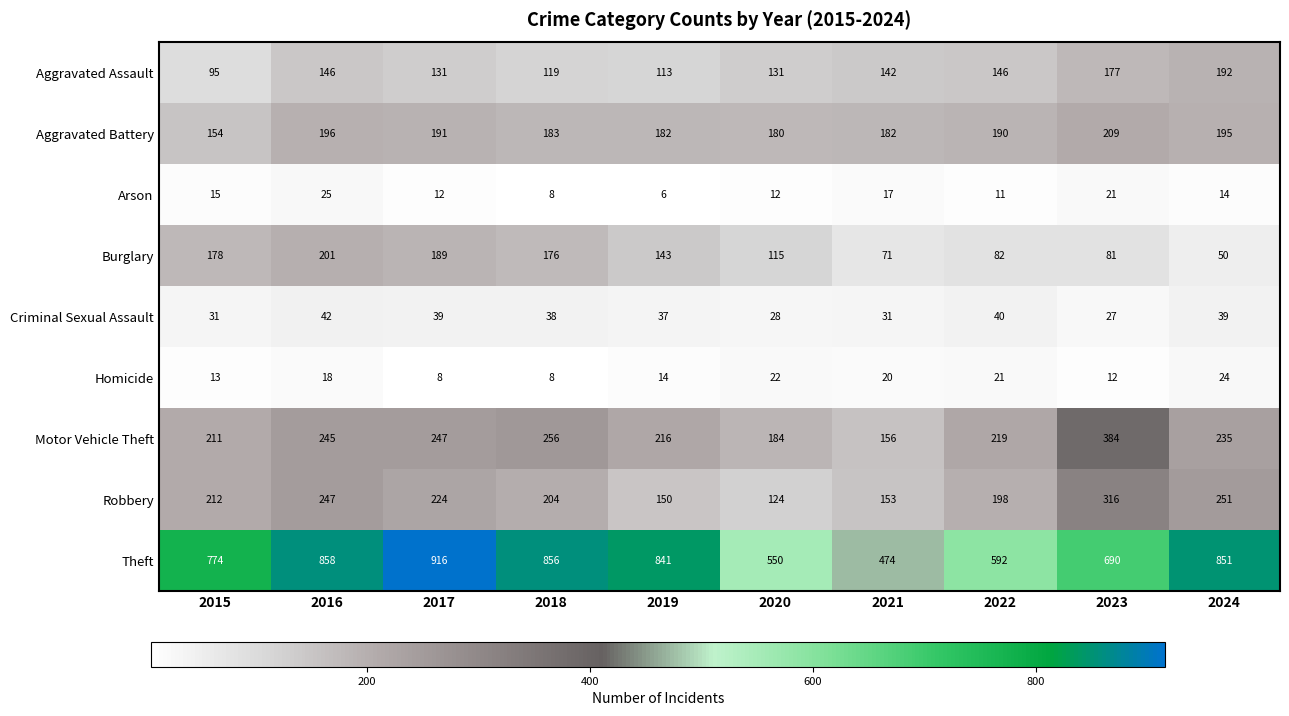

What is the minimum value for Robbery?

124